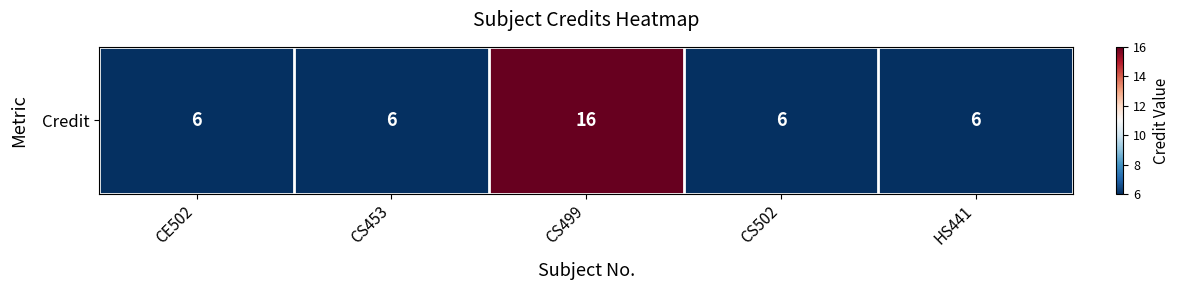

The value at HS441 is 6. True or false?

True